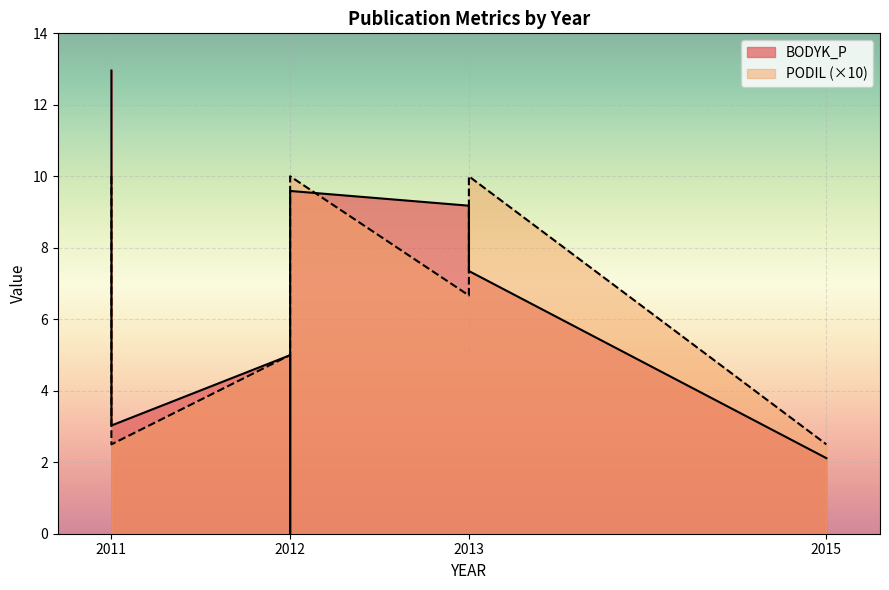

How many times do PODIL and BODYK_P cross each other?

3